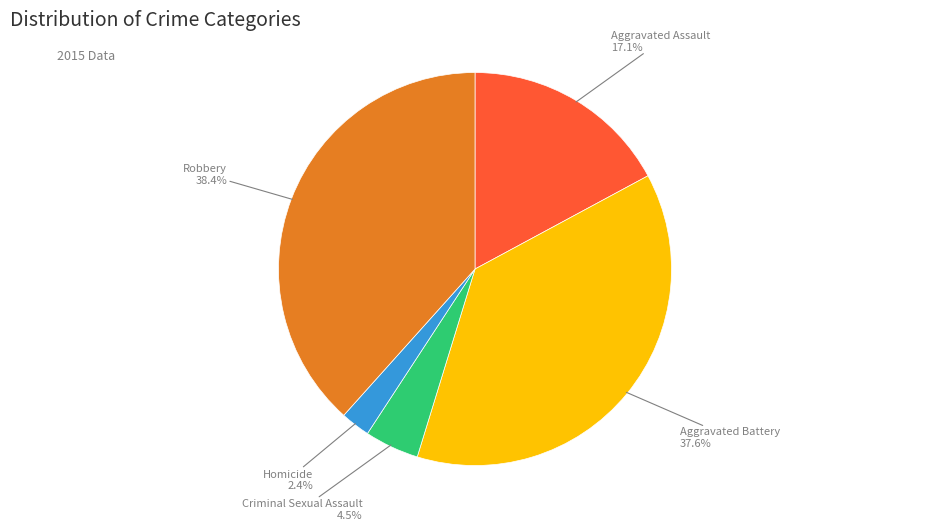

How many segments does this pie chart have?

5